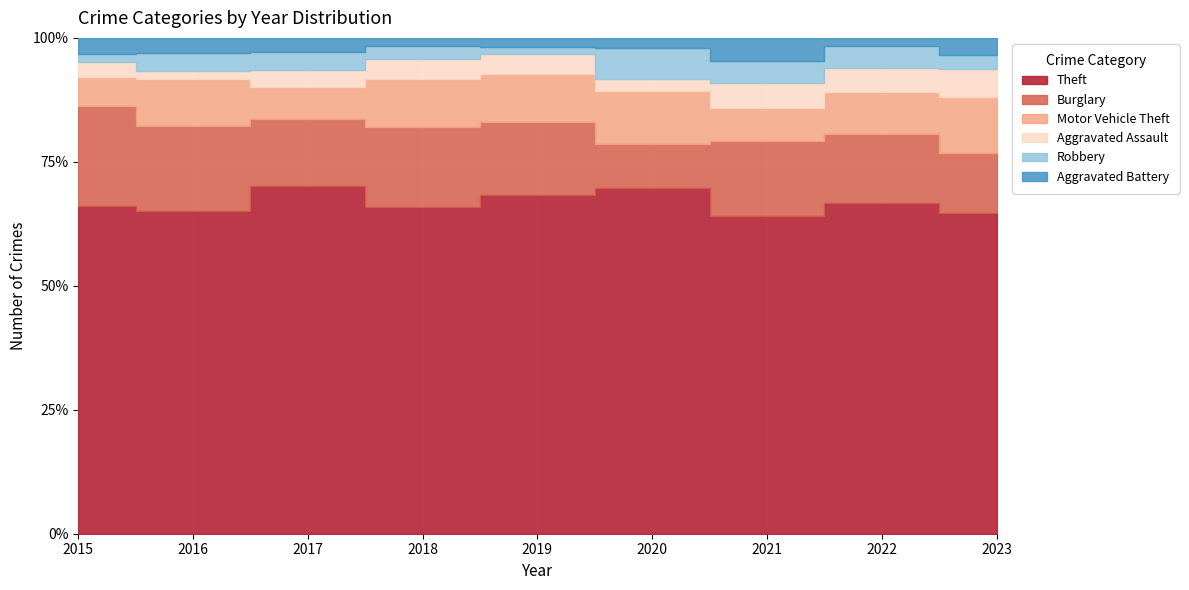

What are all the series names shown in the legend?

Theft, Burglary, Motor Vehicle Theft, Aggravated Assault, Robbery, Aggravated Battery